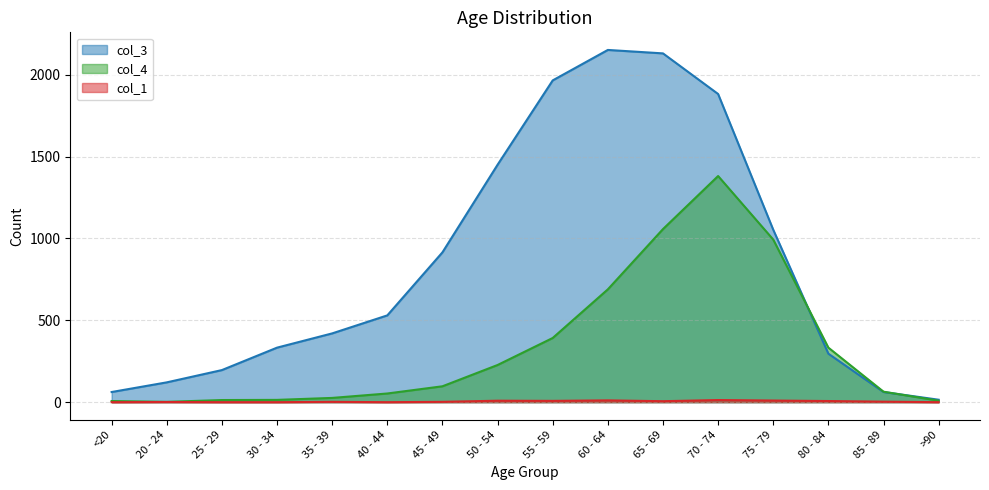

At which category is the sum across all series the highest?

70 - 74